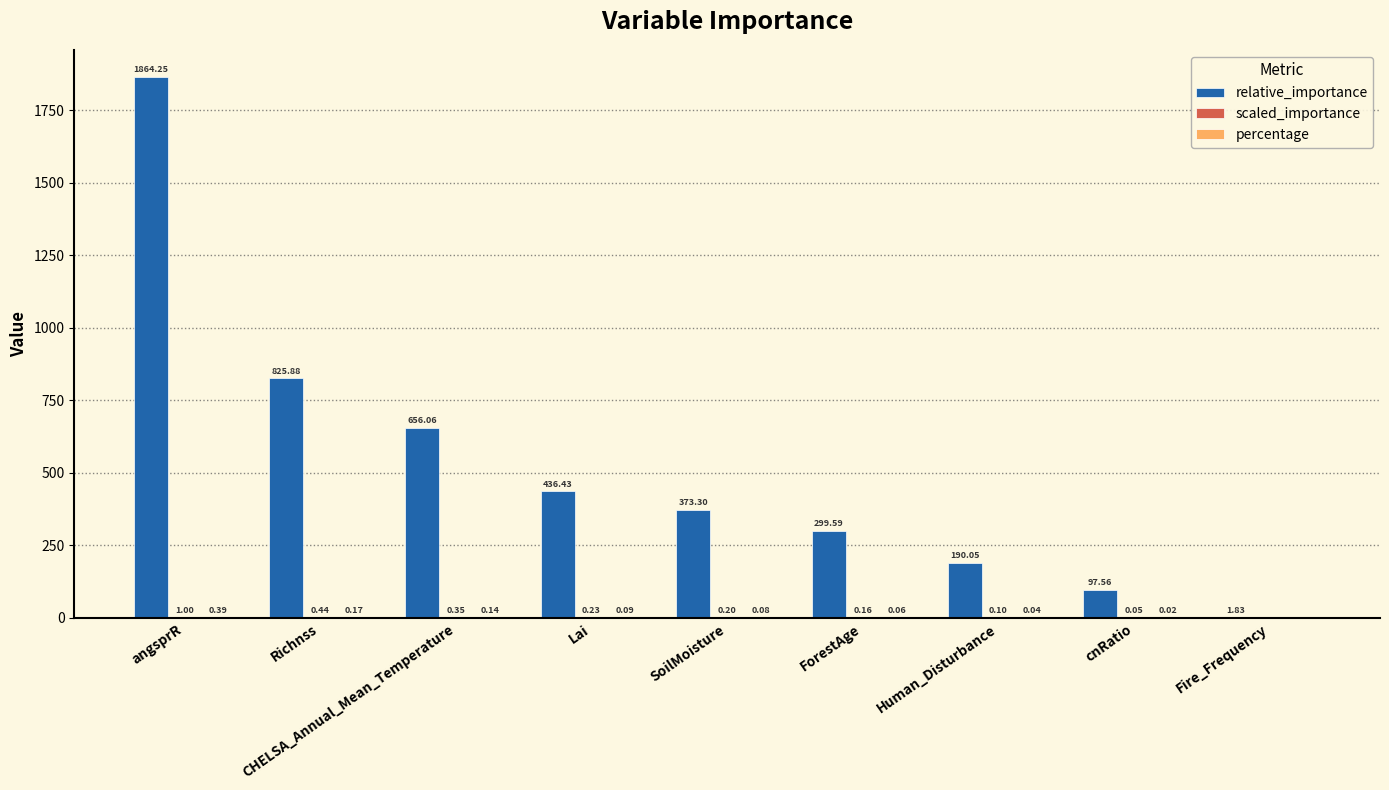

How many data points does each series have?

9